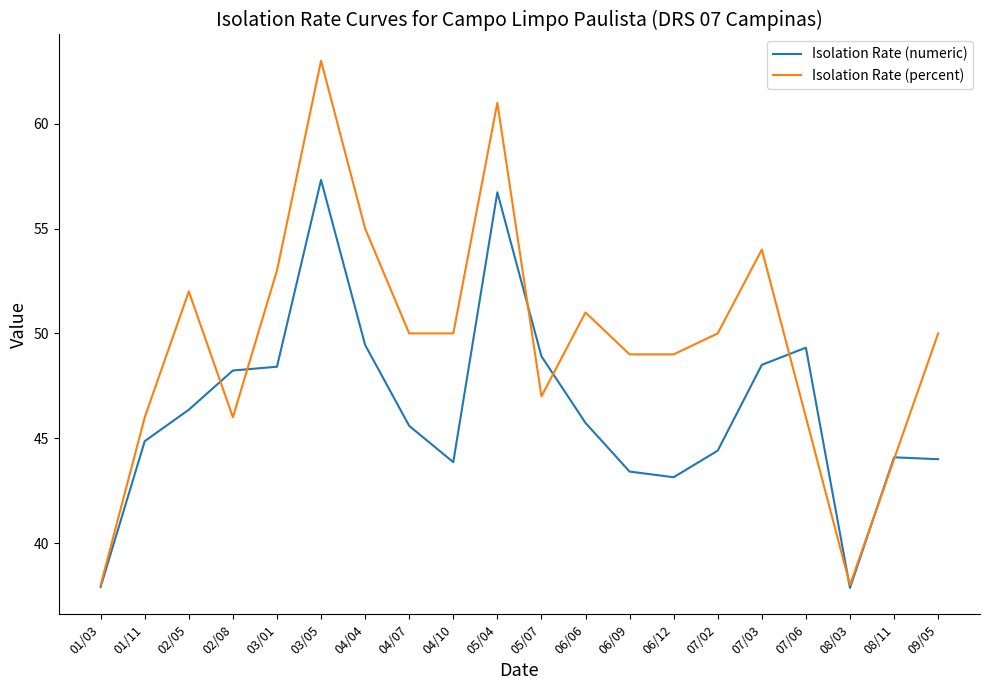

True or false: Isolation Rate (numeric) has a value of 43.4 at 06/09.

True